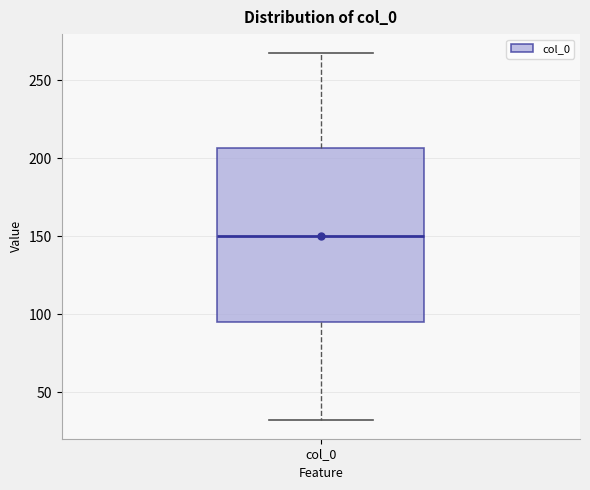

Where does the median line of the box for col_0 sit on the y-axis? The values are not printed on the chart, so give them approximately, as read against the axis.

150